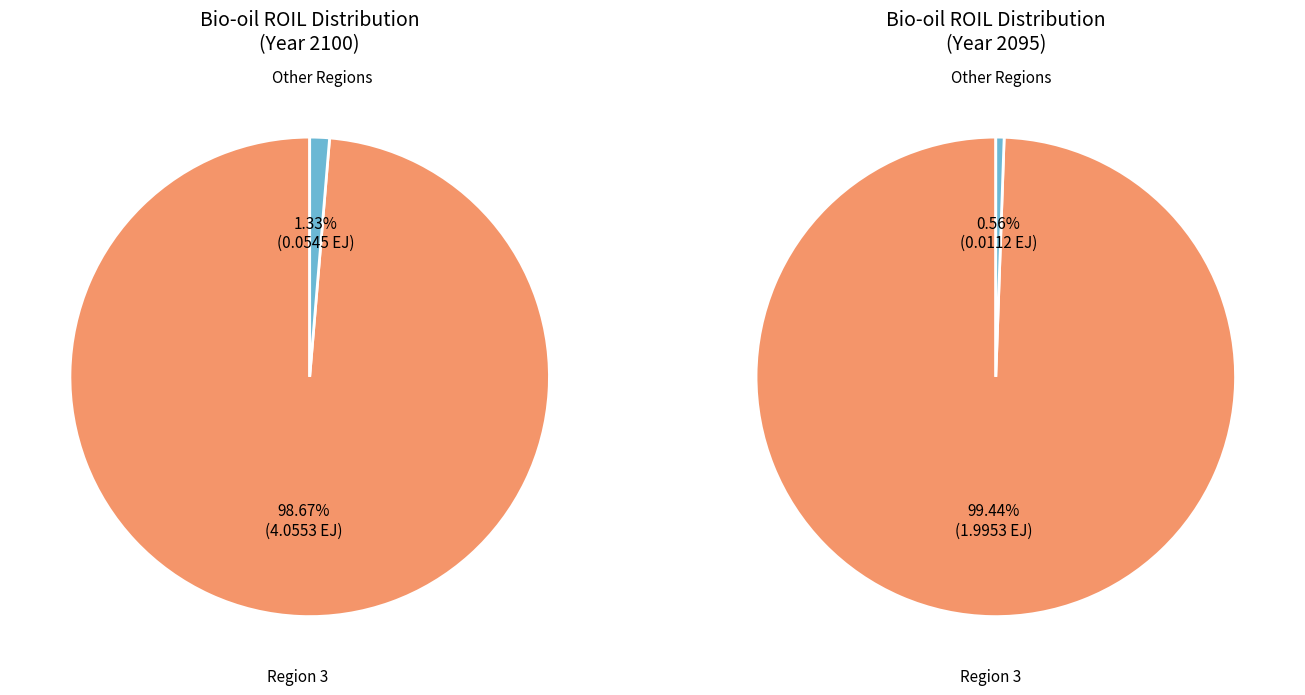

Which category accounts for the majority?

3